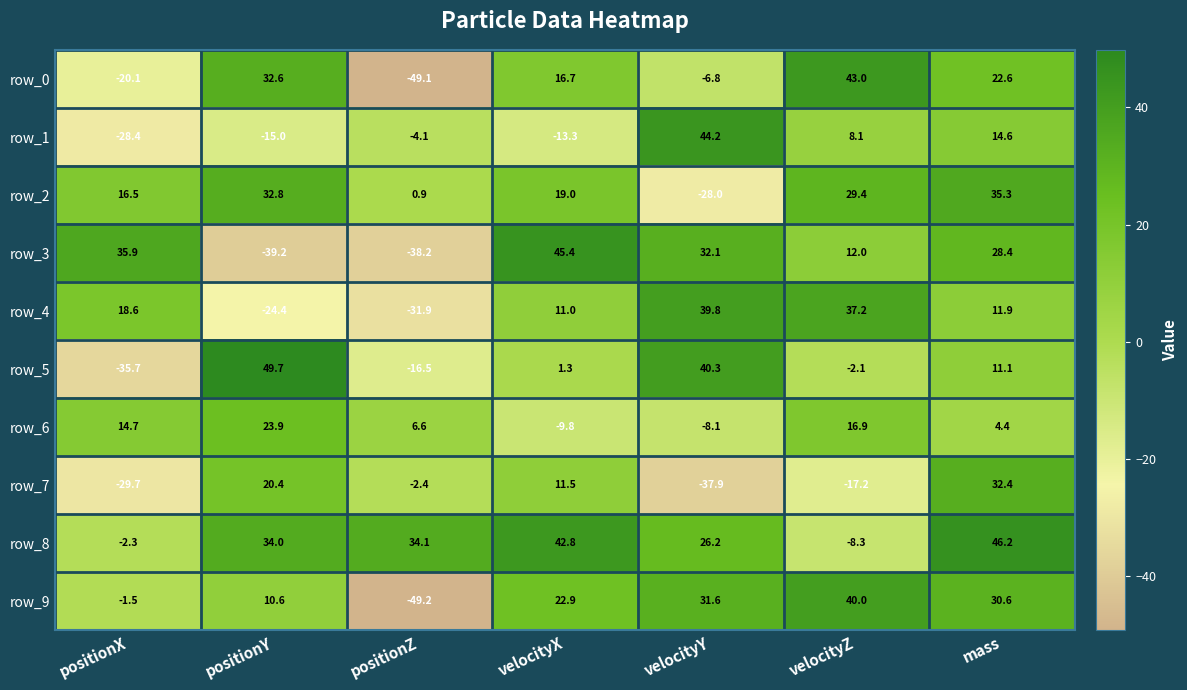

The value of row_8 at positionX is -2.3. True or false?

True